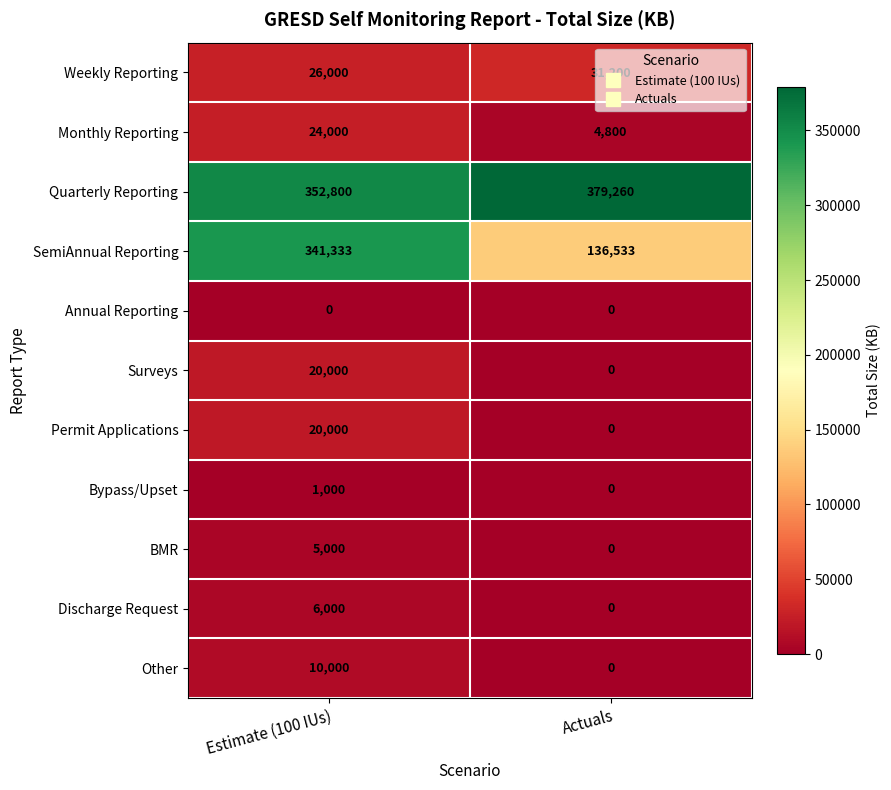

True or false: Surveys has a value of 20000 at Estimate (100 IUs).

True